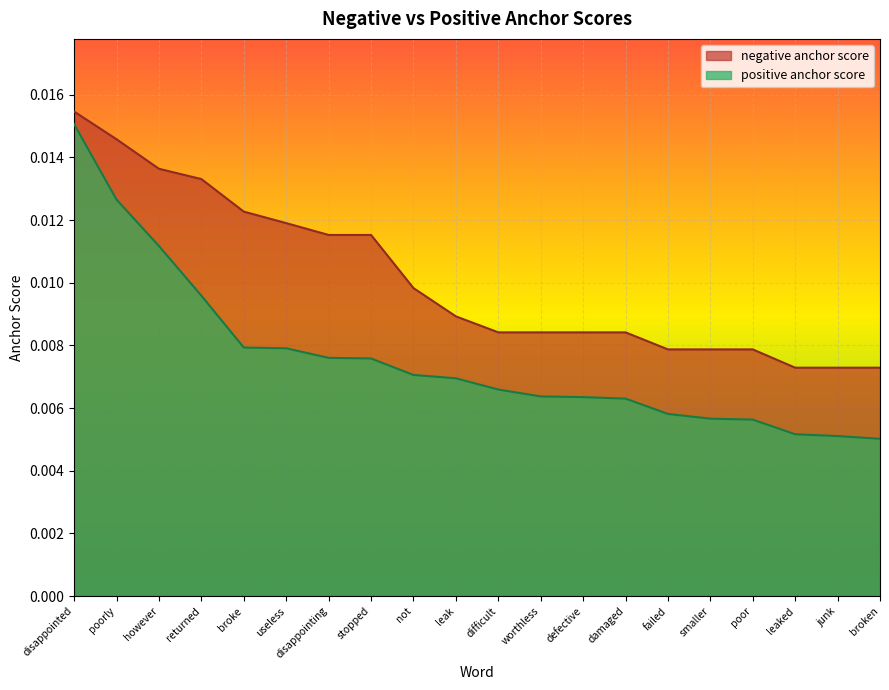

Is it true that positive anchor score equals 0.0 at not?

True